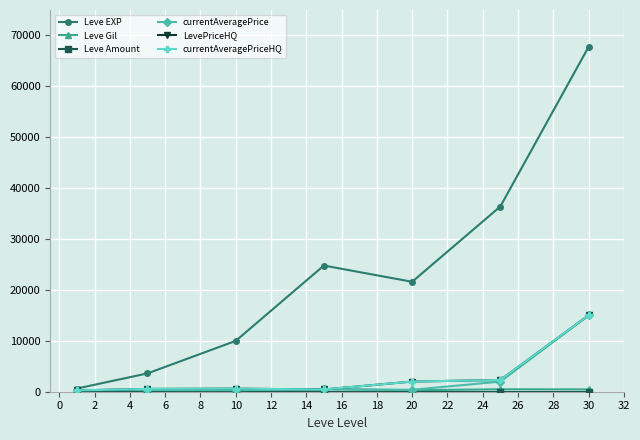

Is this an area chart (filled region under the line)?

No